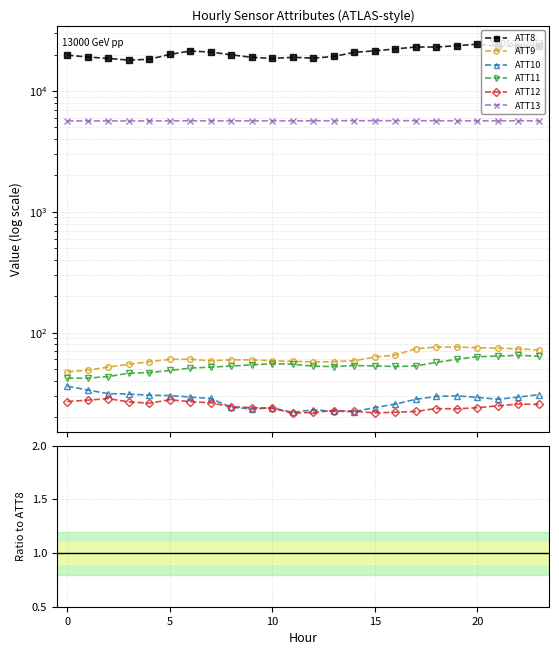

At which label is ATT12 closest to 0?

17